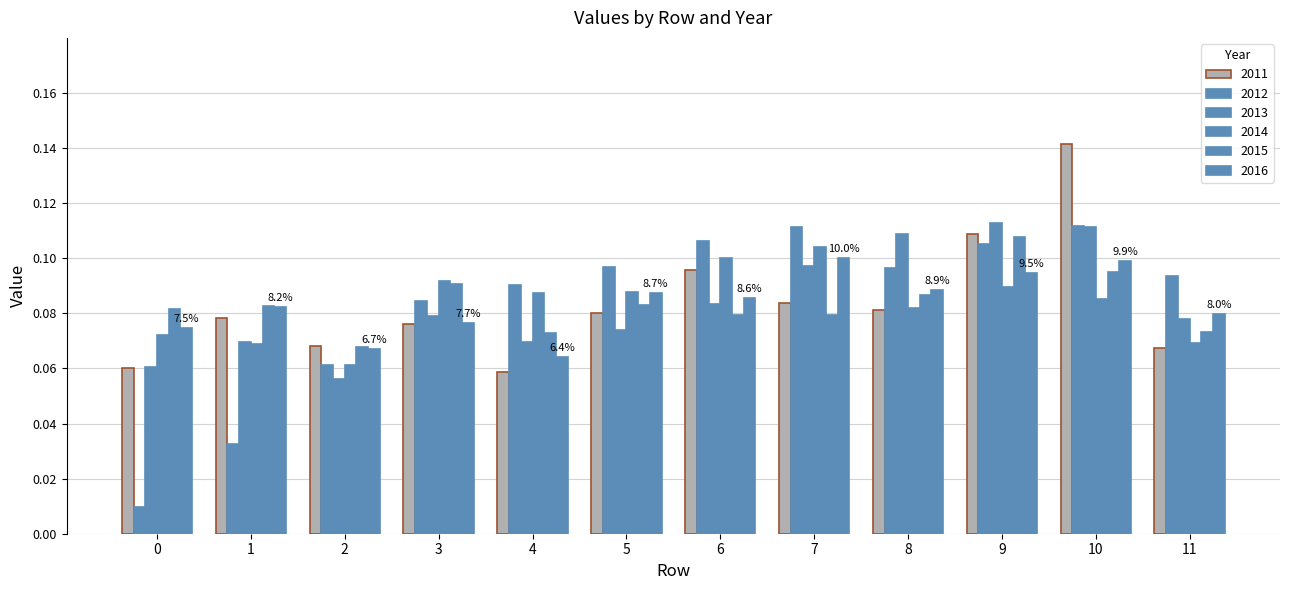

Count the number of data series in this chart.

6